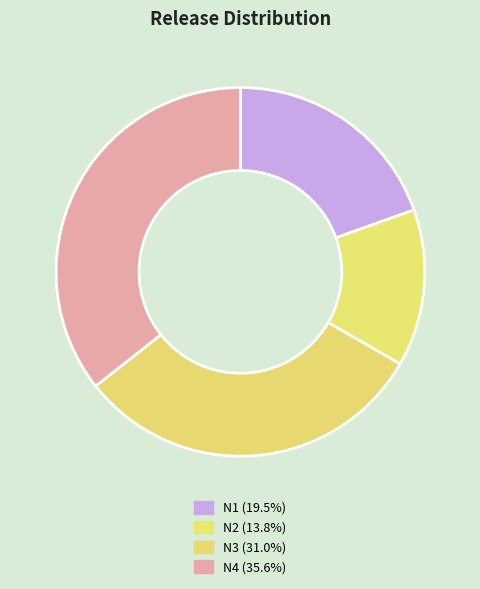

How many slices are in this pie chart?

4